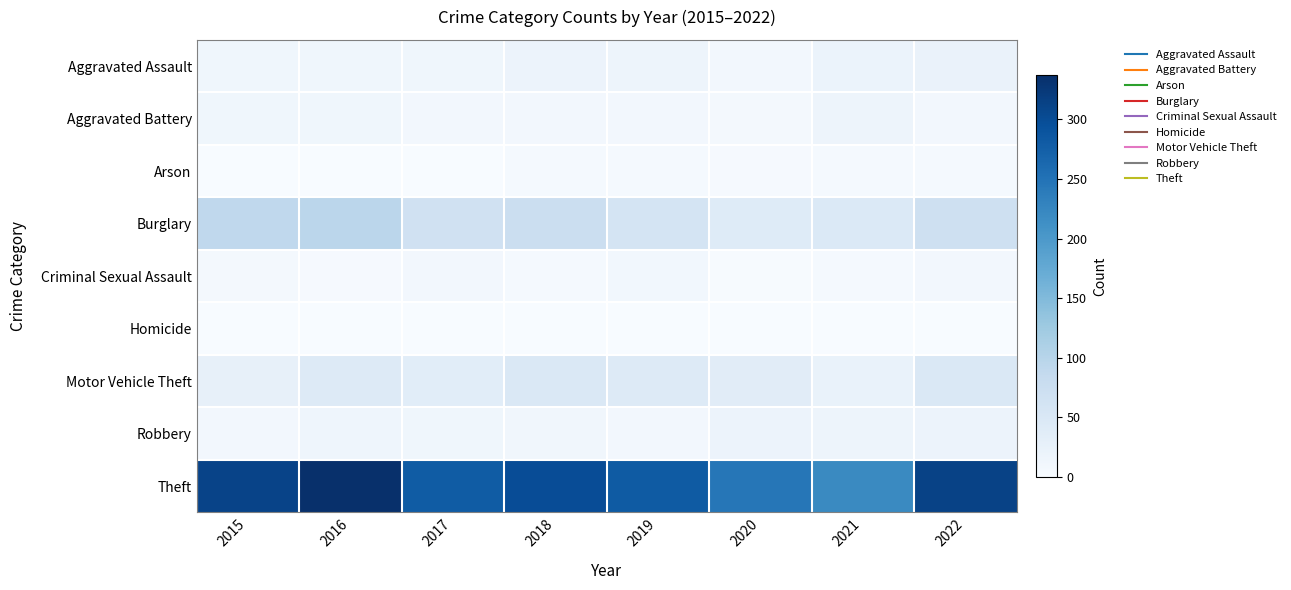

Count the number of categories in the chart.

8